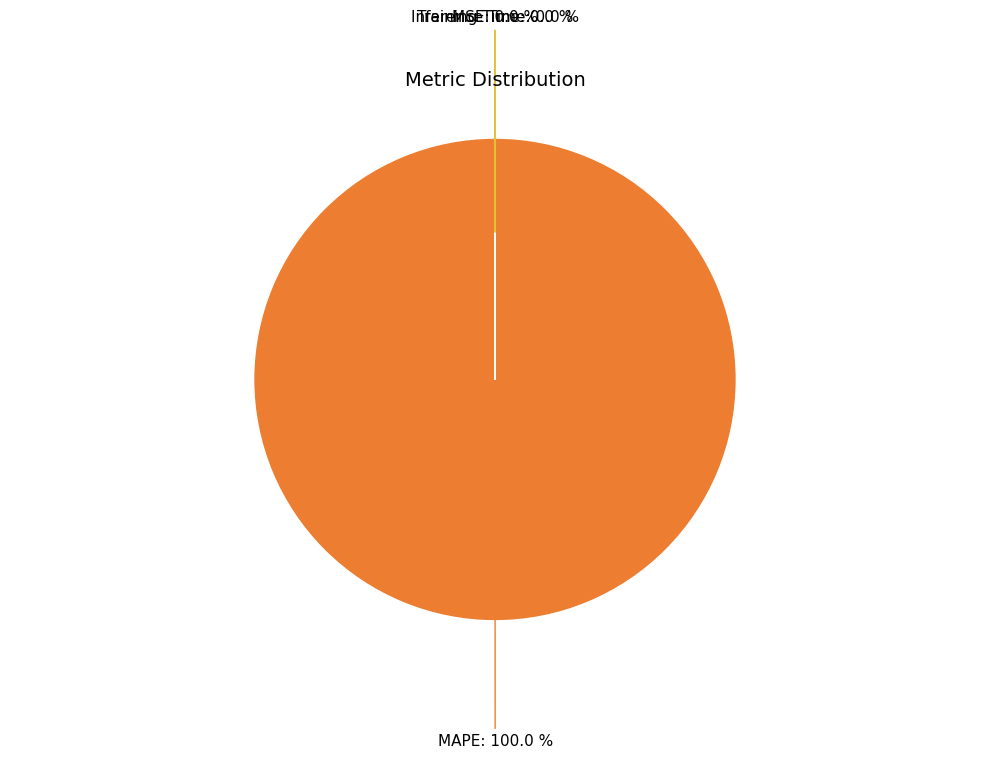

Which slice represents more than half of the pie?

MAPE